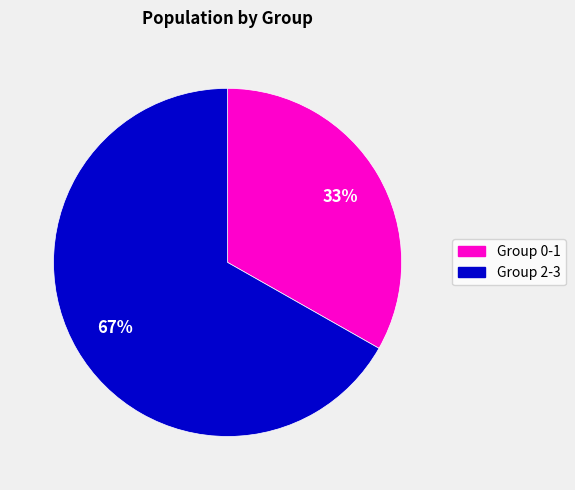

To the nearest percent, what is the difference between the largest and smallest slice percentages?

34%